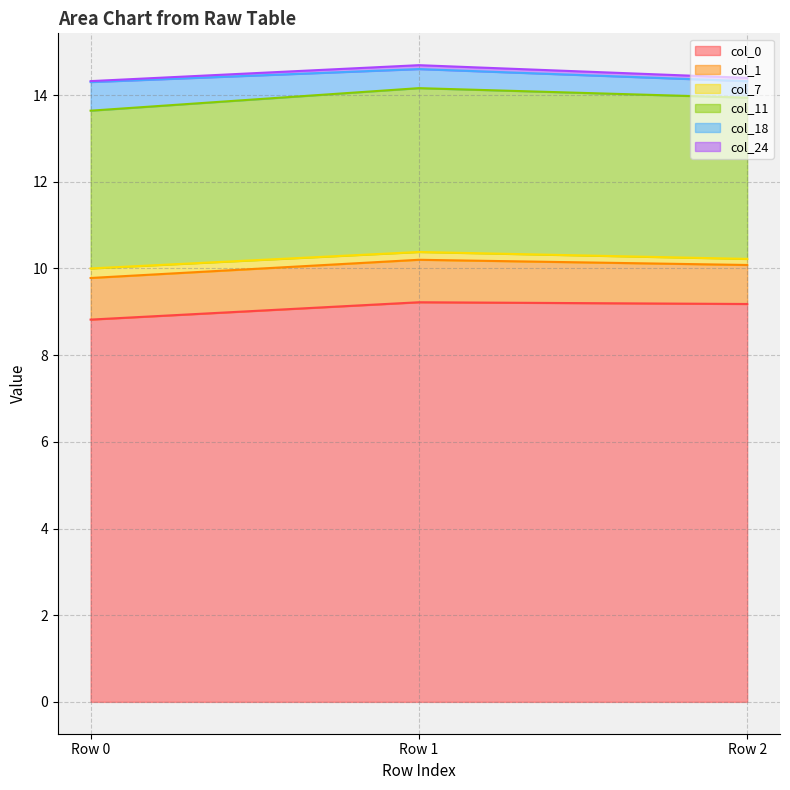

True or false: col_0 has a value of 15.2 at Row 2.

False